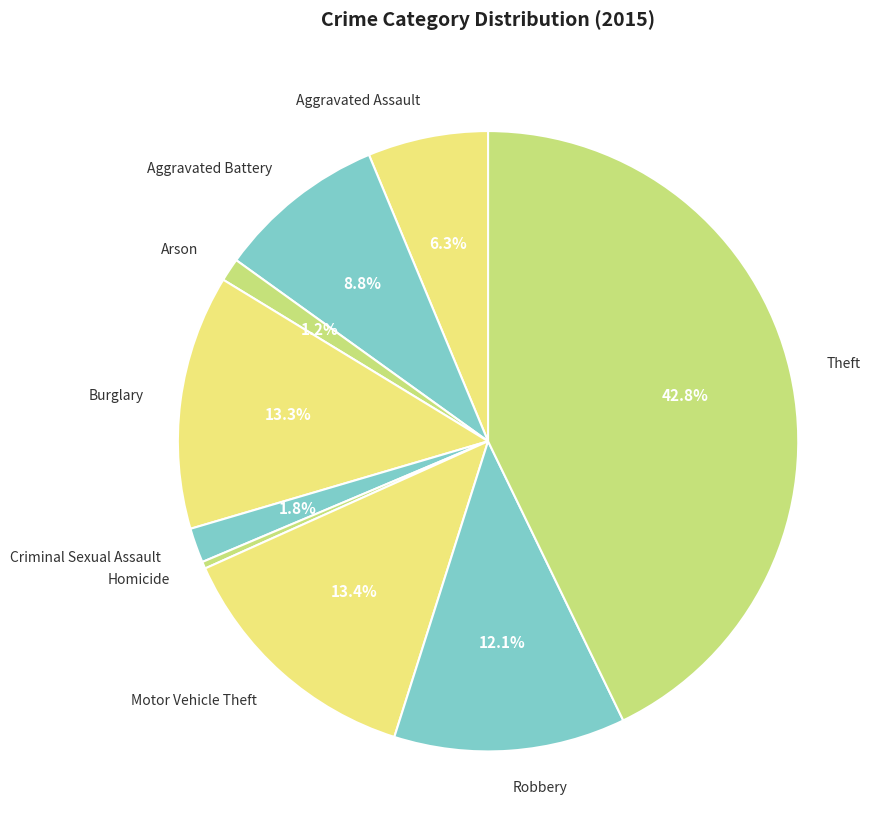

Does Criminal Sexual Assault account for over 50% of the chart?

No